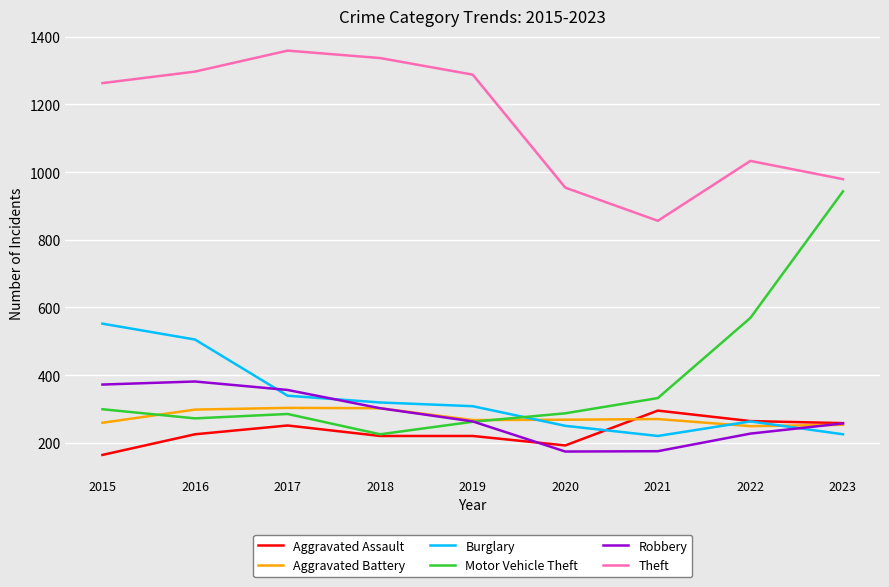

The value of Aggravated Assault at 2017 is 251. True or false?

True